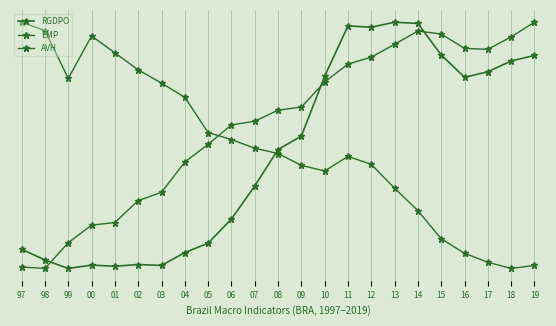

Reading left to right, extract all data points from this chart.

RGDPO: 97=0.1	98=0.0	99=0.0	00=0.0	01=0.0	02=0.0	03=0.0	04=0.1	05=0.1	06=0.2	07=0.3	08=0.5	09=0.5	10=0.8	11=1.0	12=1.0	13=1.0	14=1.0	15=0.9	16=0.8	17=0.8	18=0.8	19=0.9
EMP: 97=0.0	98=0.0	99=0.1	00=0.2	01=0.2	02=0.3	03=0.3	04=0.4	05=0.5	06=0.6	07=0.6	08=0.6	09=0.7	10=0.8	11=0.8	12=0.9	13=0.9	14=1.0	15=1.0	16=0.9	17=0.9	18=0.9	19=1.0
AVH: 97=1.0	98=1.0	99=0.8	00=0.9	01=0.9	02=0.8	03=0.8	04=0.7	05=0.6	06=0.5	07=0.5	08=0.5	09=0.4	10=0.4	11=0.5	12=0.4	13=0.3	14=0.2	15=0.1	16=0.1	17=0.0	18=0.0	19=0.0